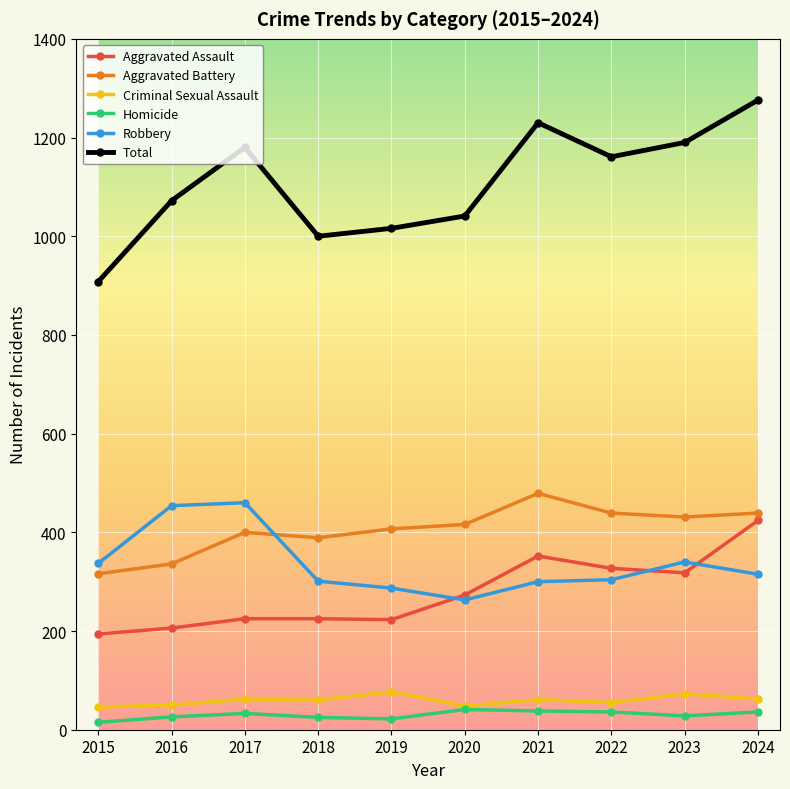

True or false: Aggravated Assault has a value of 103 at 2017.

False